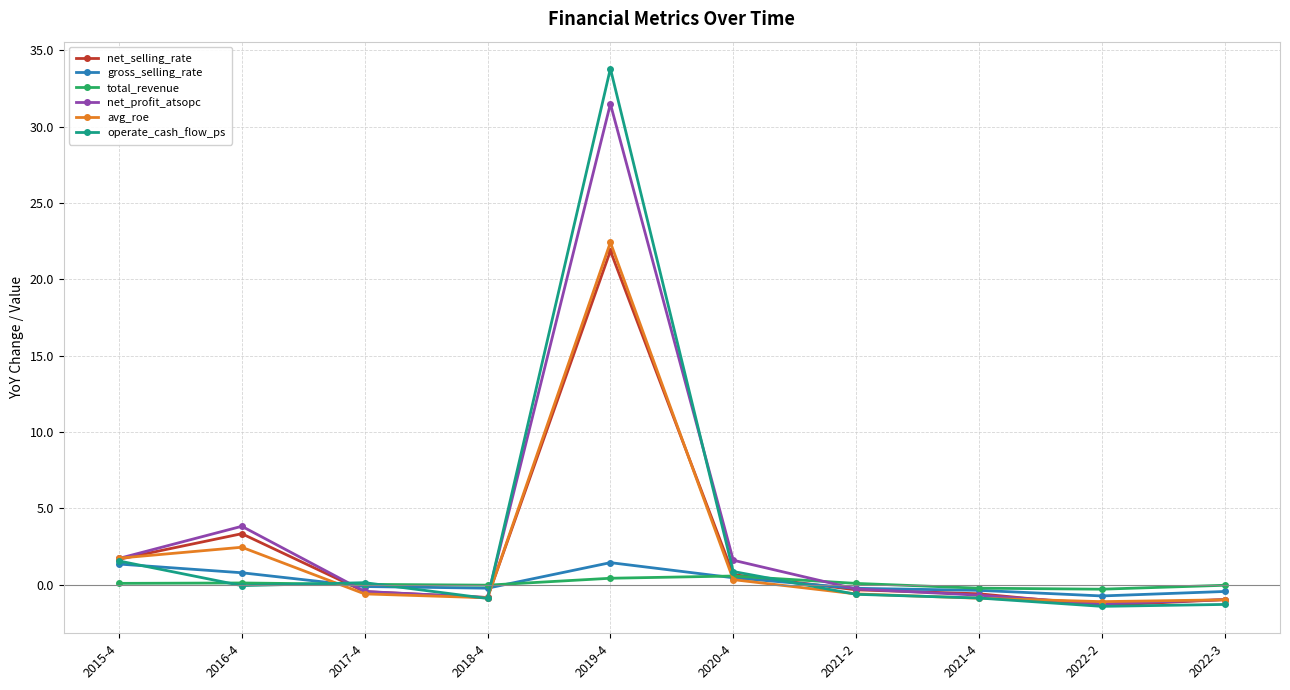

Which series changed the most between 2016-4 and 2017-4?

net_profit_atsopc